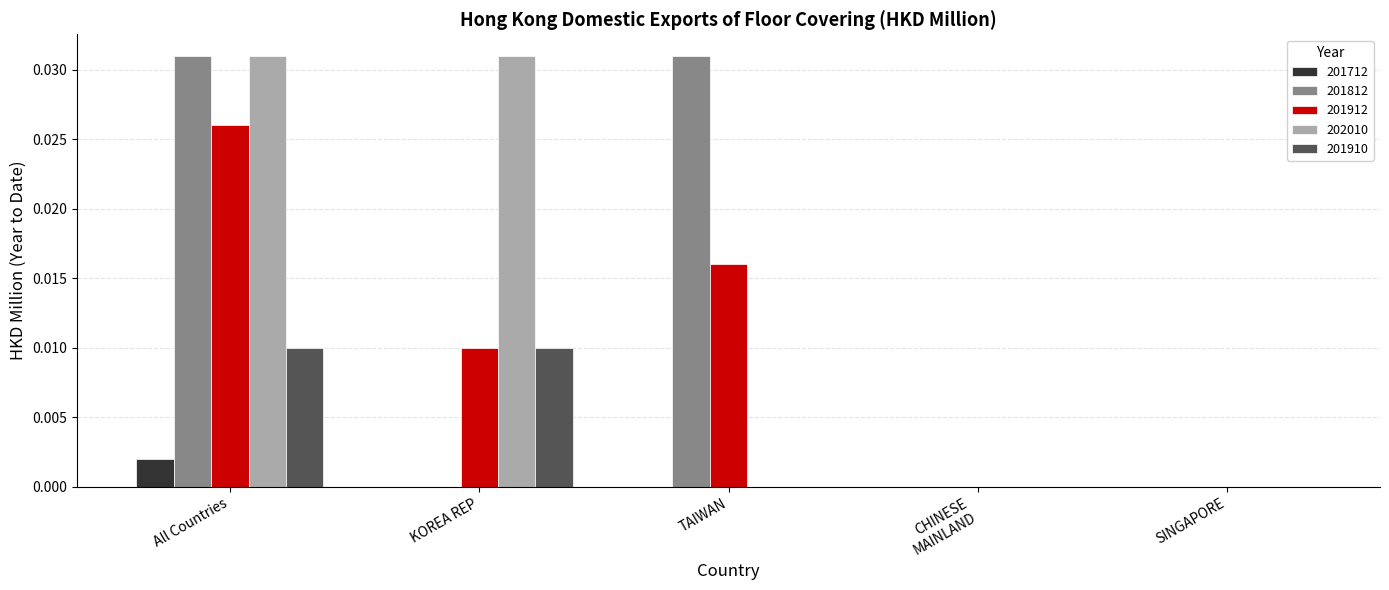

True or false: 201812 has a value of 0.0 at KOREA REP.

True